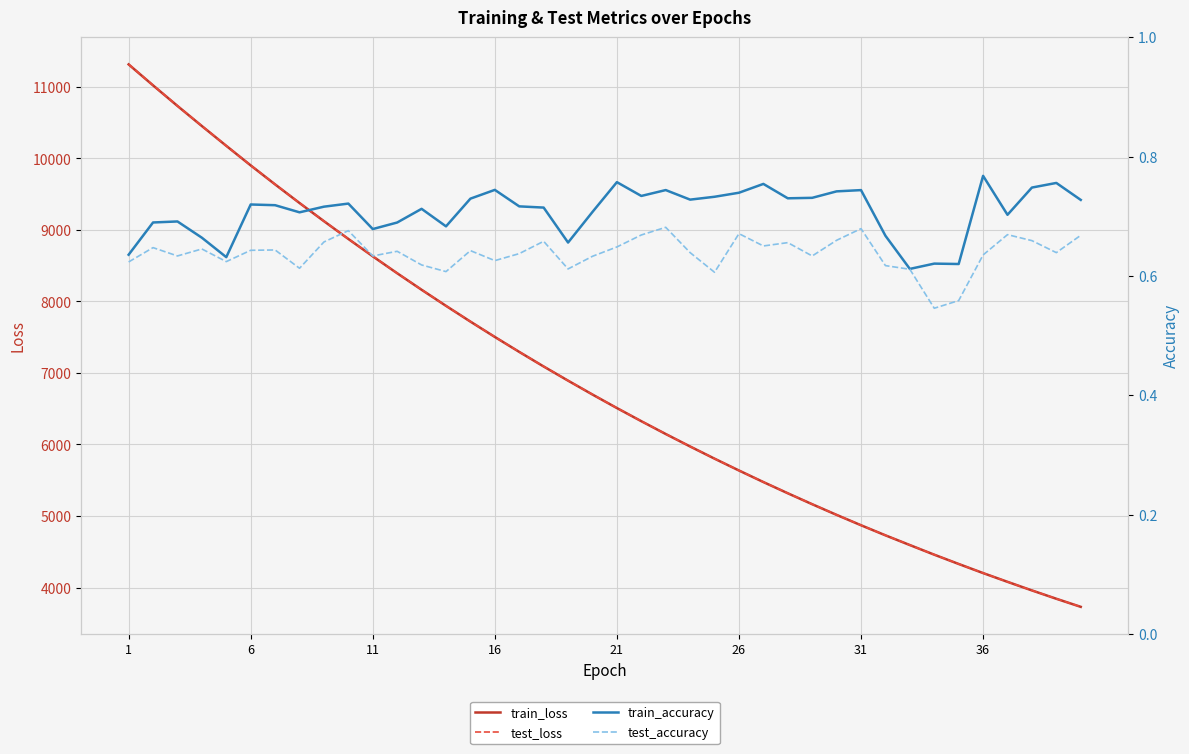

True or false: train_accuracy and test_accuracy intersect in this chart.

False